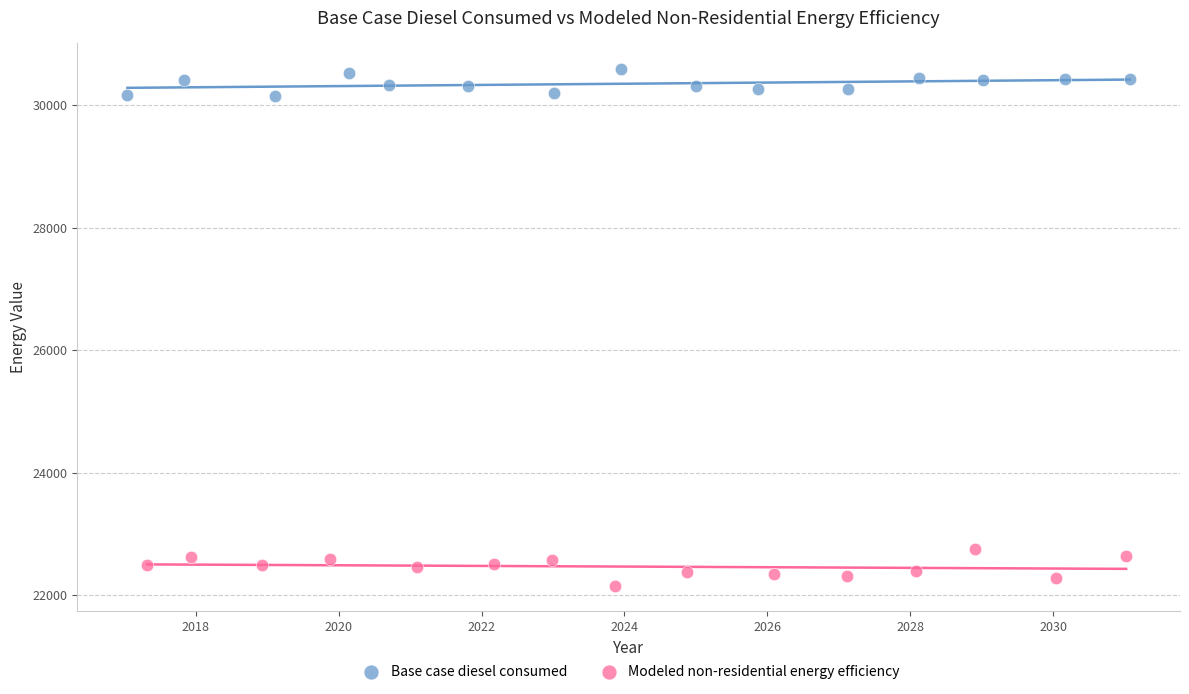

Which series contains the lowest Y value?

Modeled non-residential energy efficiency